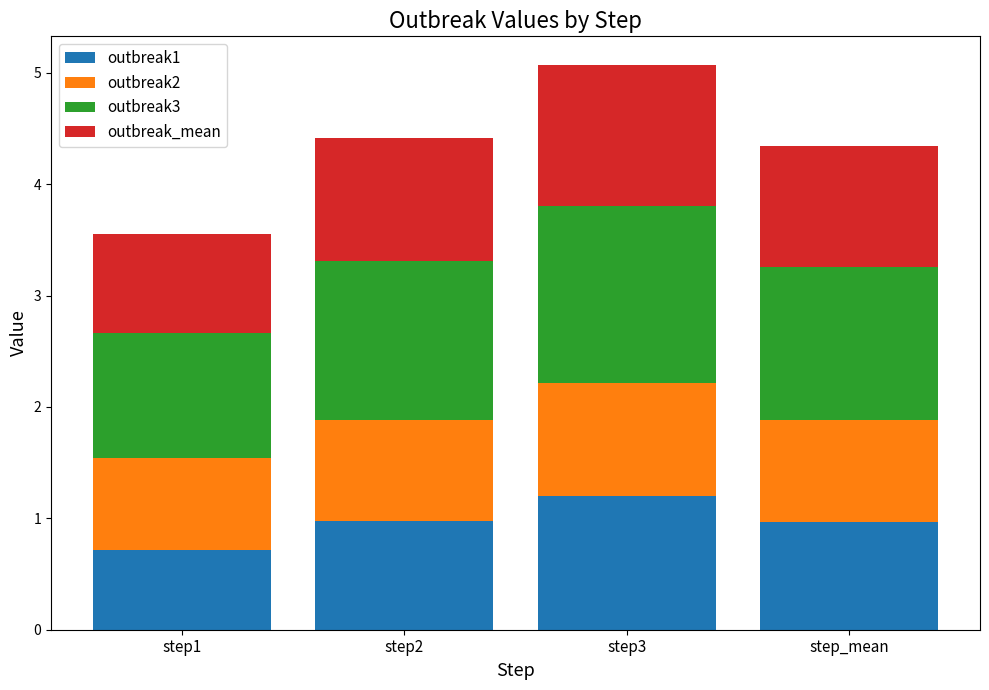

What are all the series names shown in the legend?

outbreak1, outbreak2, outbreak3, outbreak_mean